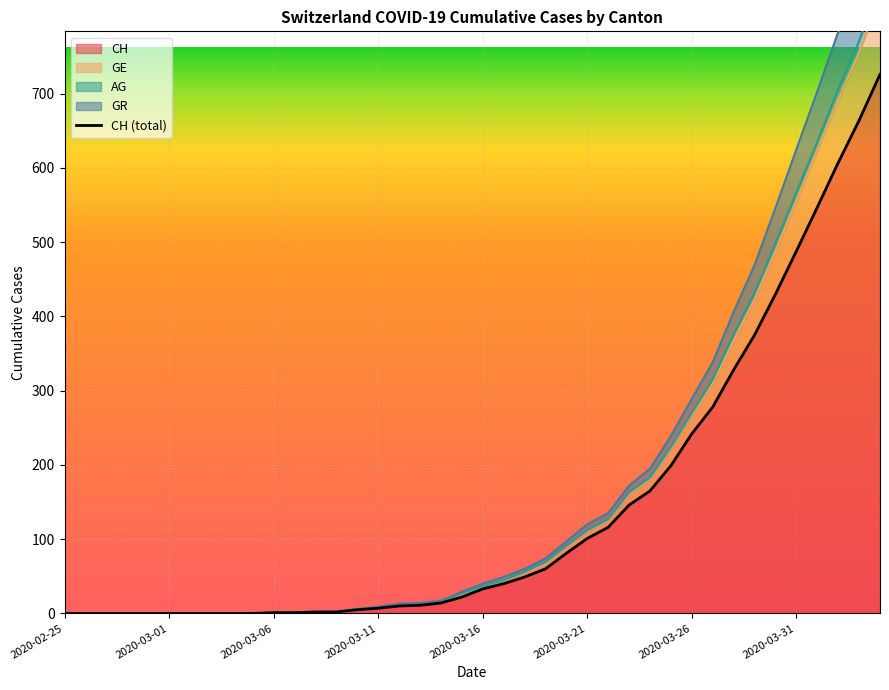

How many values exceed 33?

19